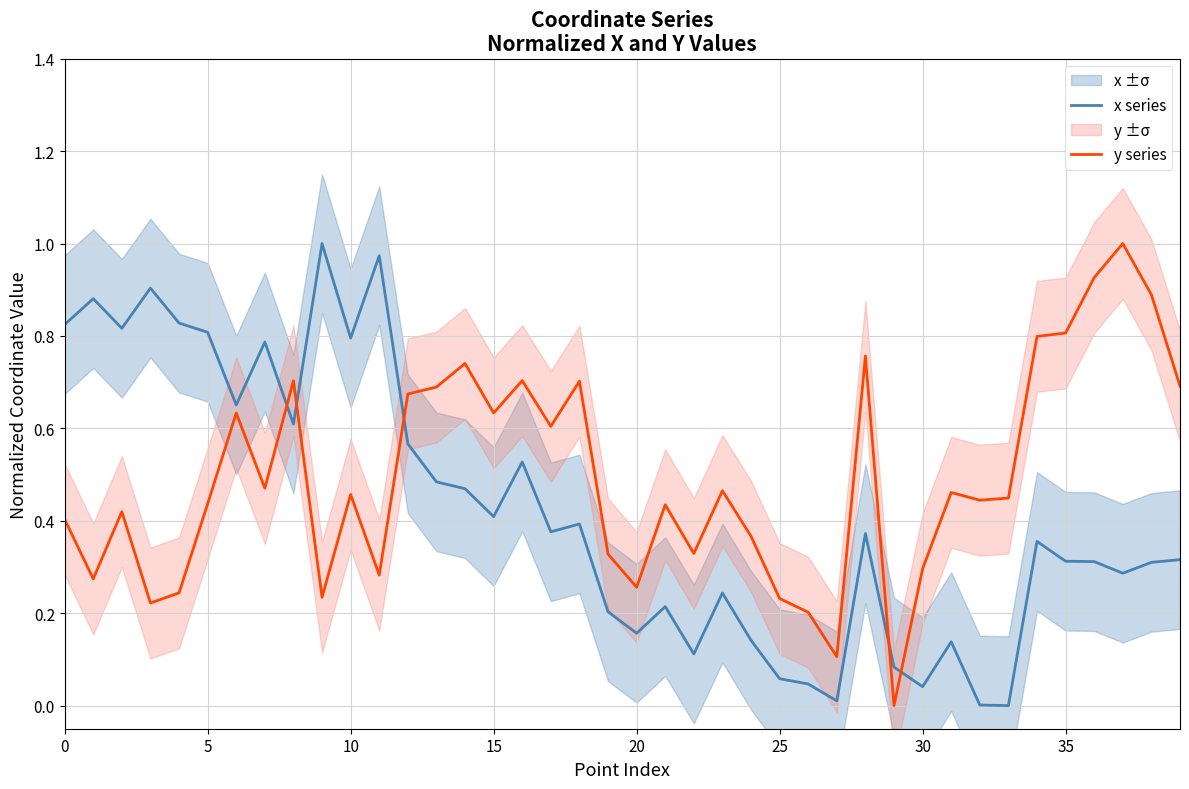

Which series has the largest range (max minus min)?

x series